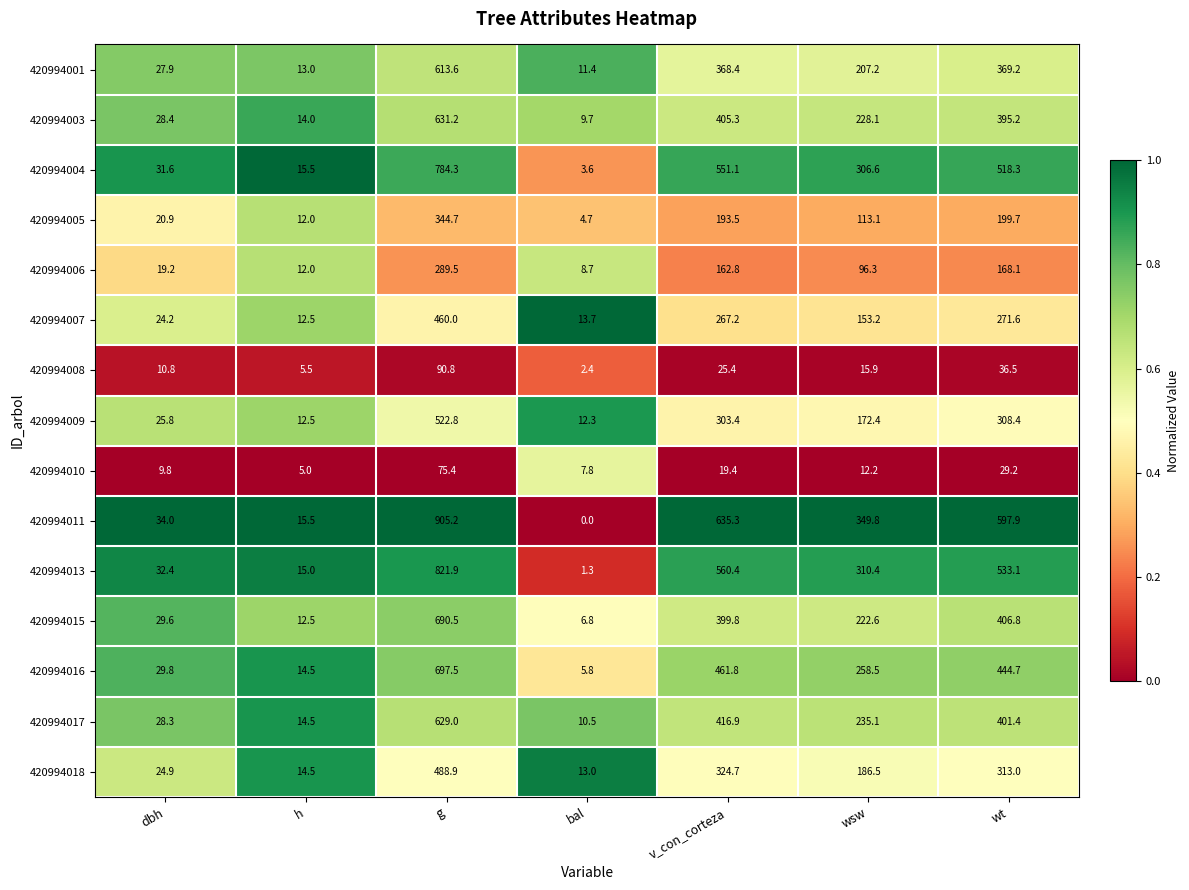

The 420994017 series shows 75.1 at wsw. True or false?

False